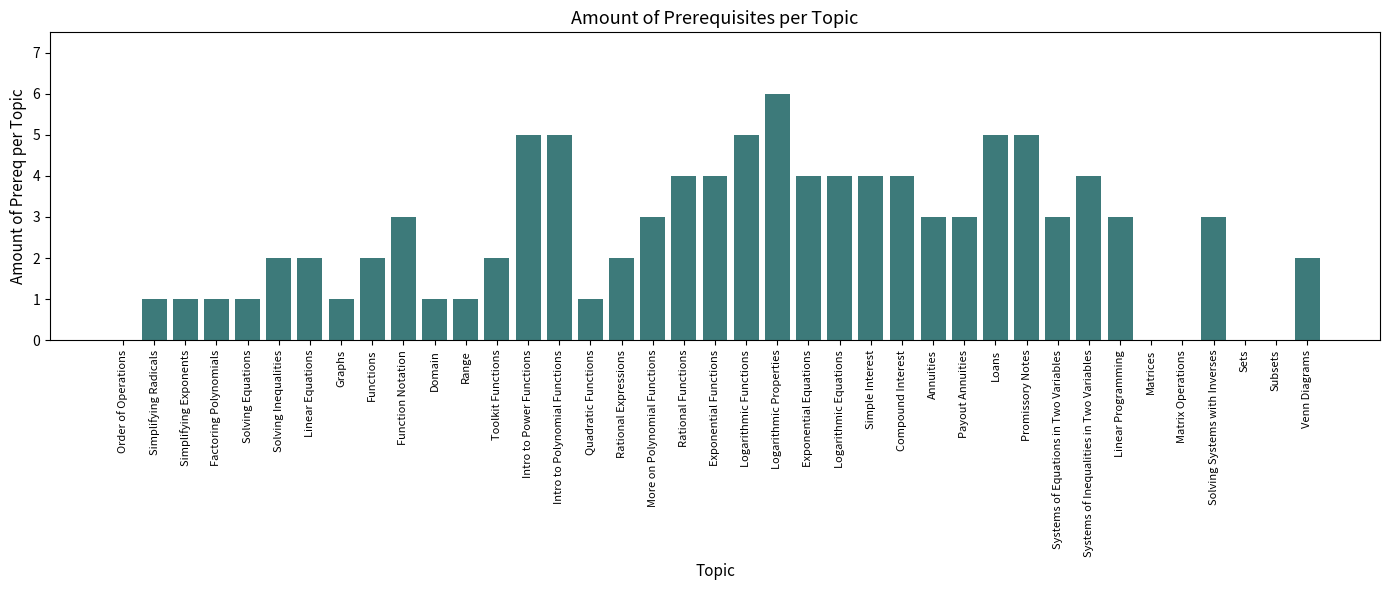

Which category has the highest value across all series?

Logarithmic Properties